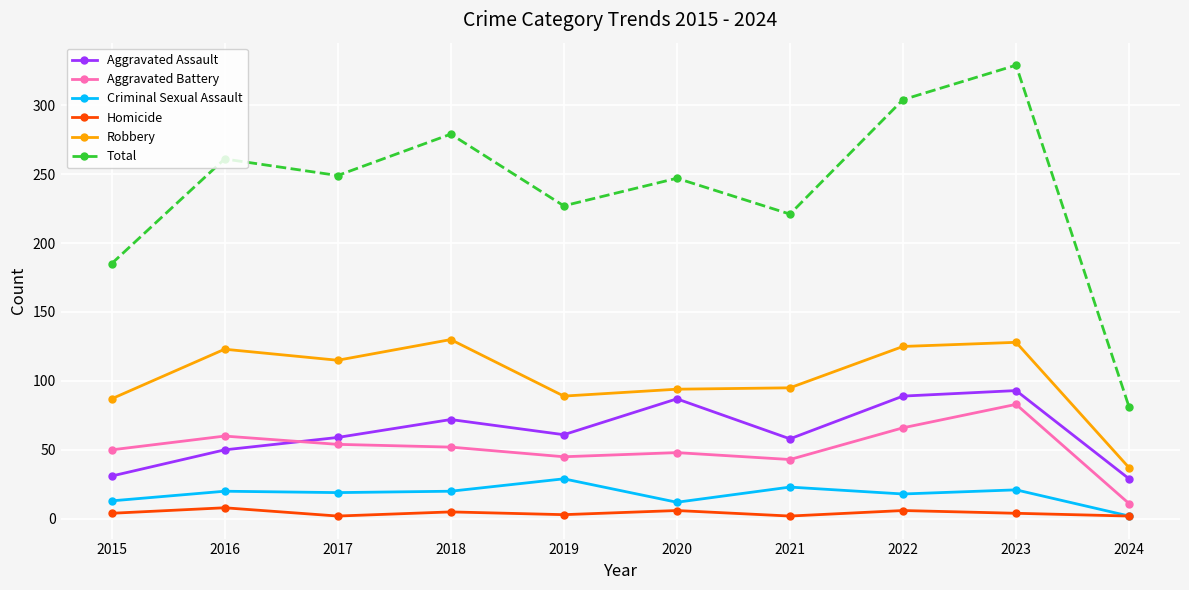

What is the difference between the second highest and minimum values in the Robbery series?

91